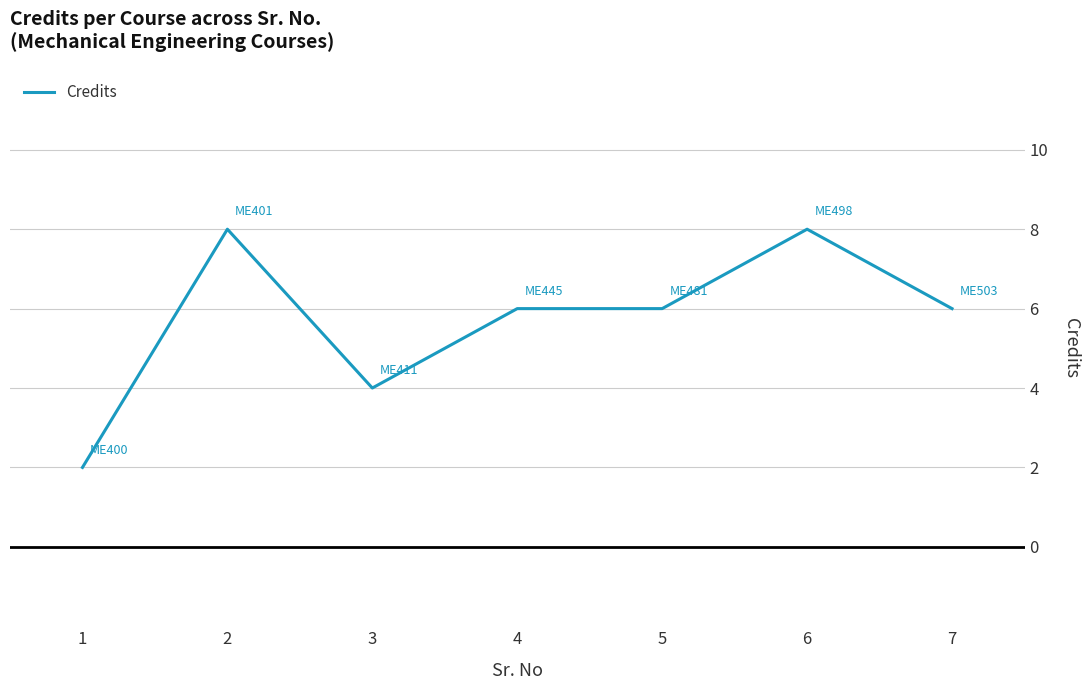

The chart shows a value of 8 at 6. True or false?

True